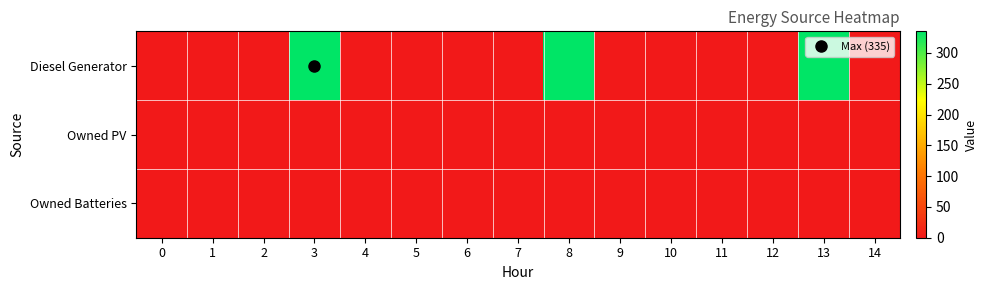

Reading left to right, list all the values displayed in this chart.

row_0: 0	0	0	335	0	0	0	0	335	1	0	0	0	334	0
row_1: 0	0	0	0	0	0	0	0	0	0	0	0	0	0	0
row_2: 0	0	0	0	0	0	0	0	0	0	0	0	0	0	0